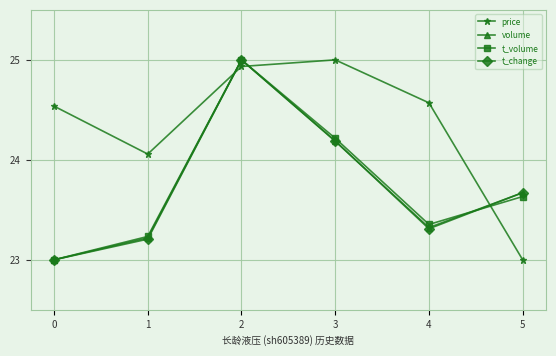

How many times do price and t_volume cross each other?

3